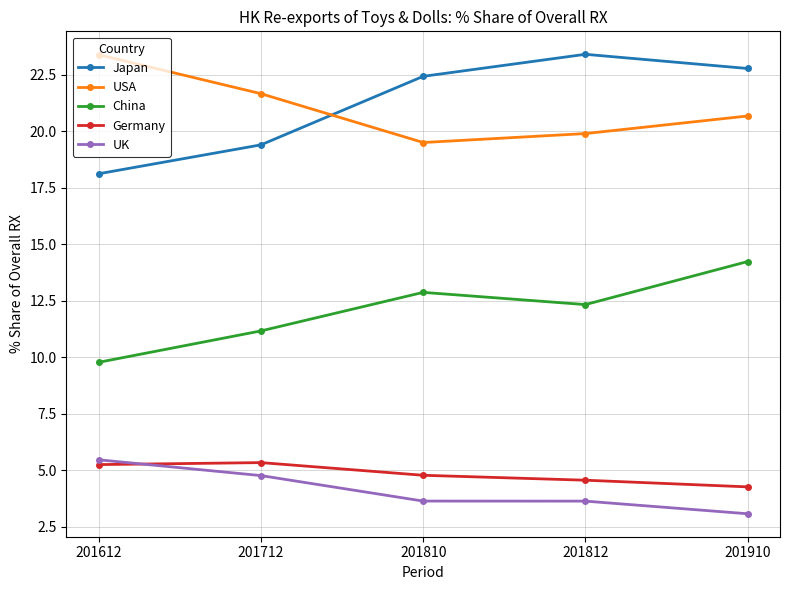

What is the lowest value of the Japan series?

18.1